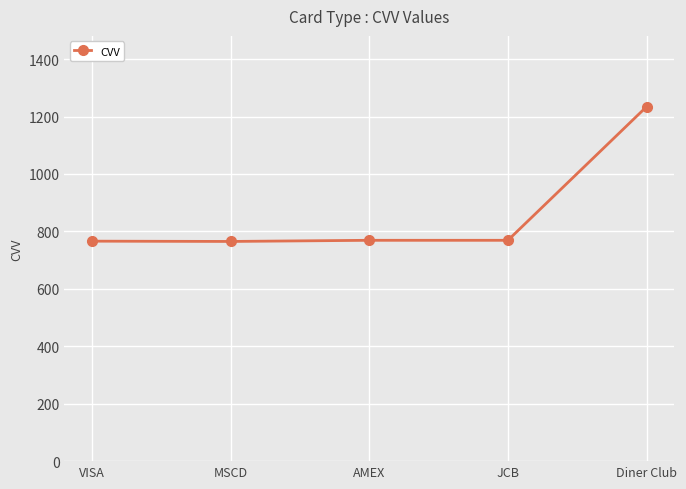

What is the approximate value at MSCD?

765